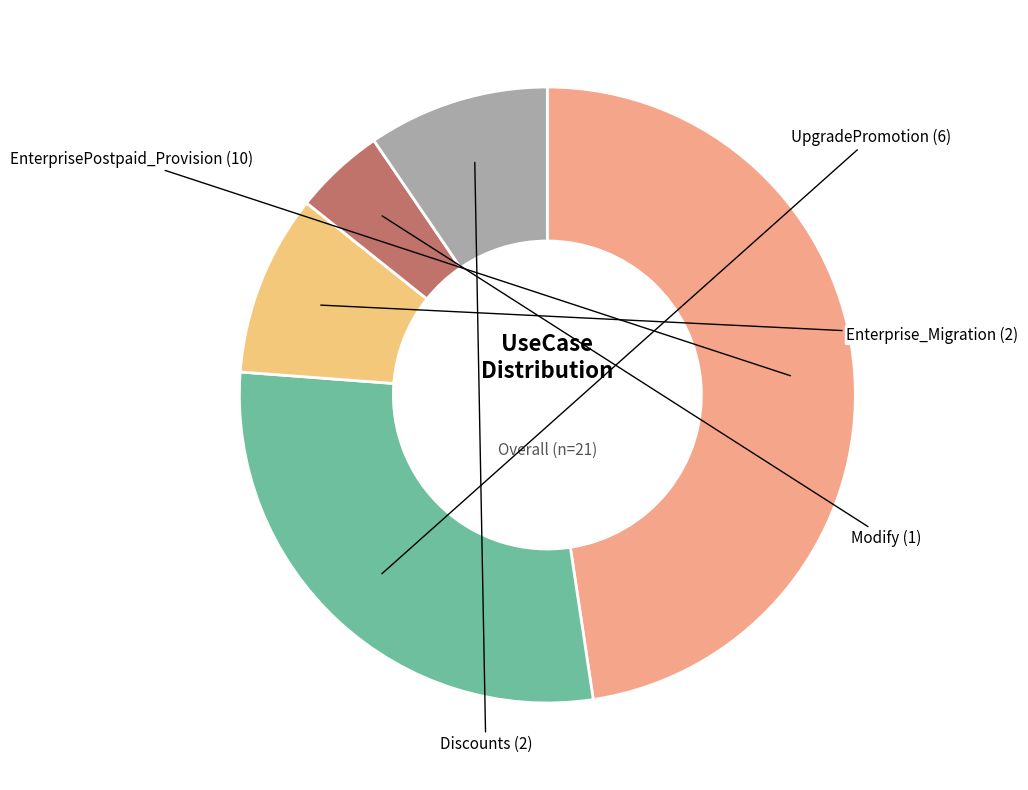

Is there a majority slice in this chart?

No